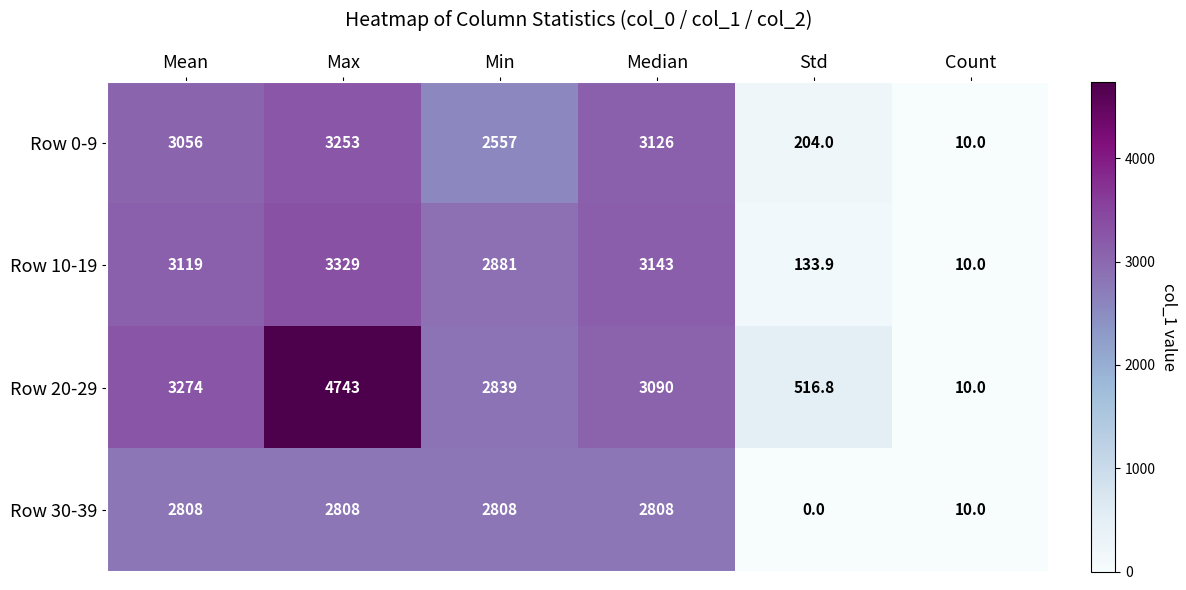

List the series in order of their peak value, lowest first.

Row 30-39, Row 0-9, Row 10-19, Row 20-29